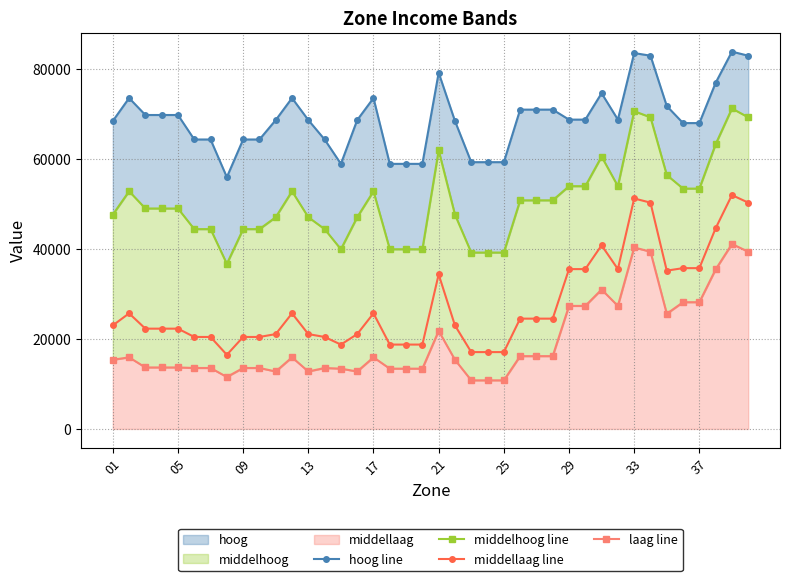

The value of middellaag line at 05 is 22314.1. True or false?

True